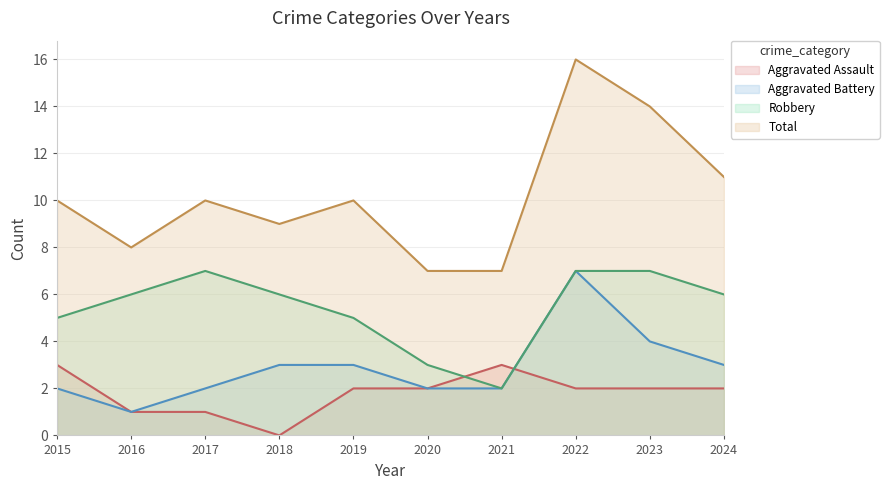

Is the value of Robbery at 2024 greater than the value of Aggravated Assault at 2015?

Yes